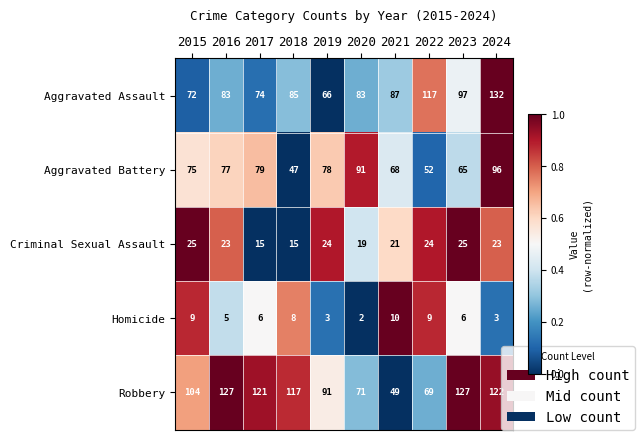

True or false: Aggravated Assault has a value of 119 at 2018.

False